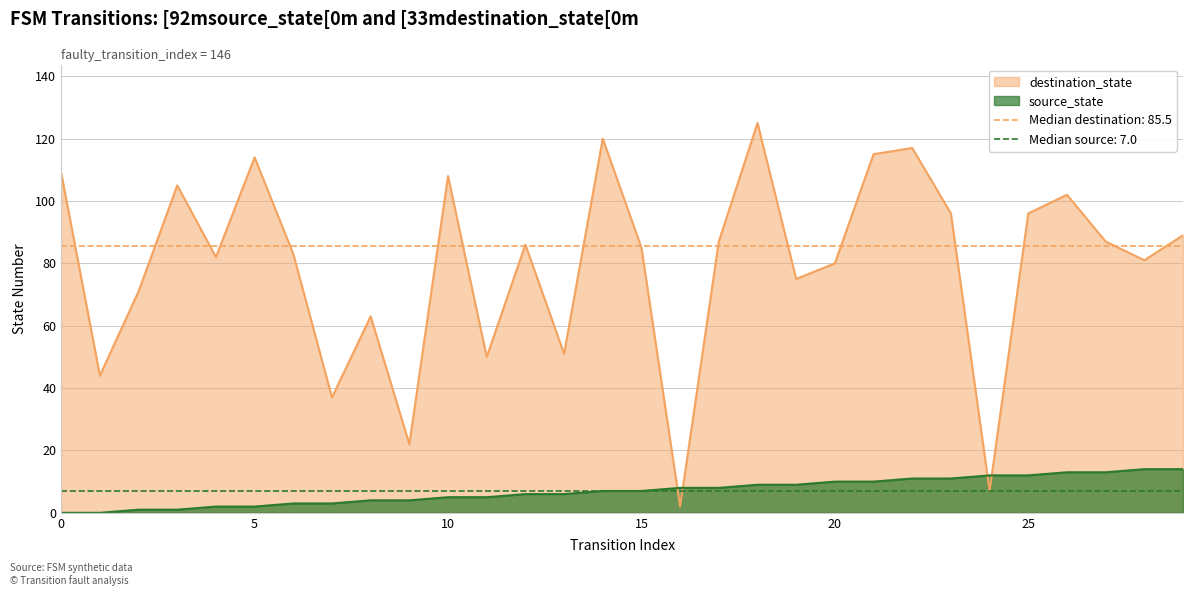

How many data points does each series have?

30